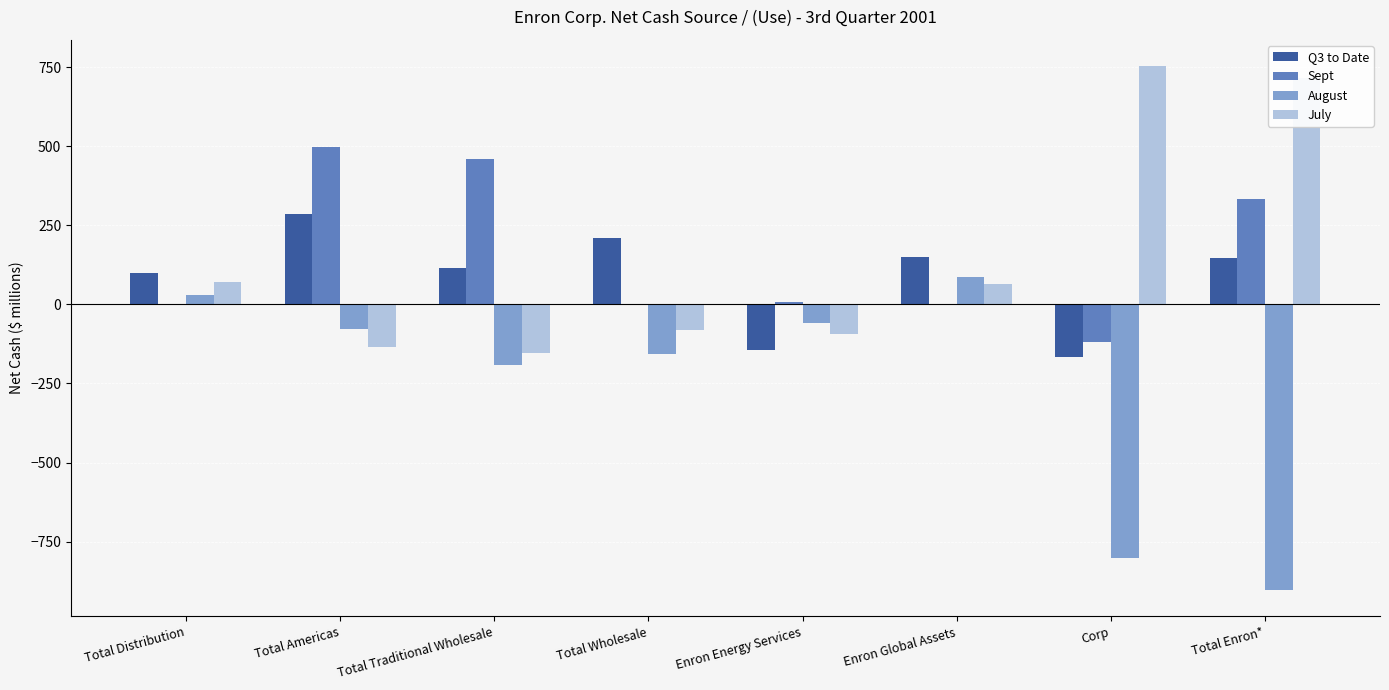

Which series has the widest spread of values?

August